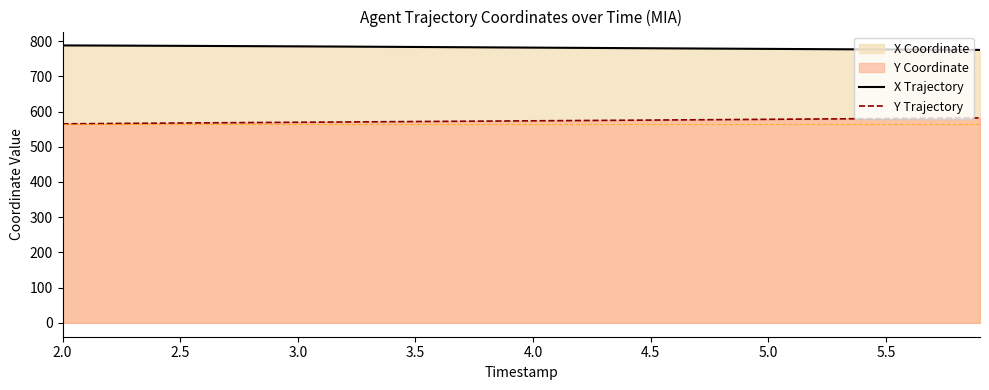

What is the greatest value displayed?

787.8